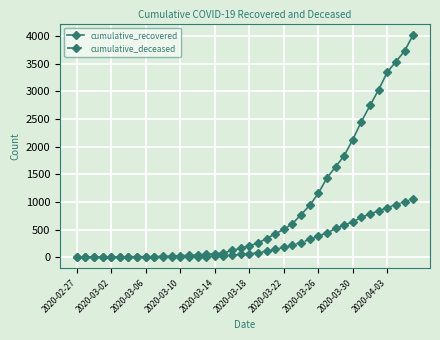

Rank the series by their average value, from highest to lowest.

cumulative_recovered, cumulative_deceased